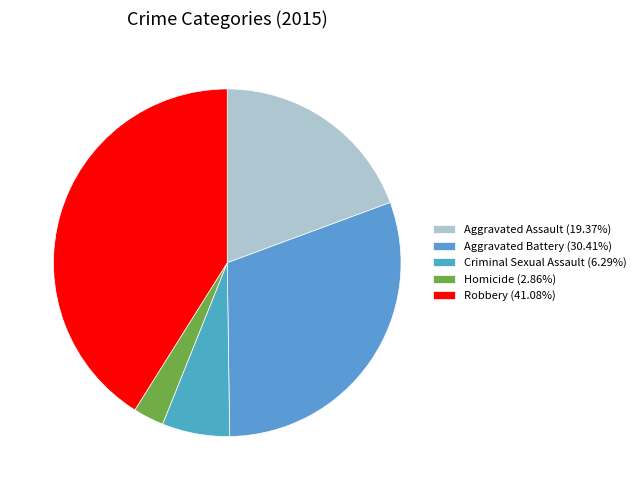

Approximately how many times larger is the value at Aggravated Battery compared to Aggravated Assault?

1.6